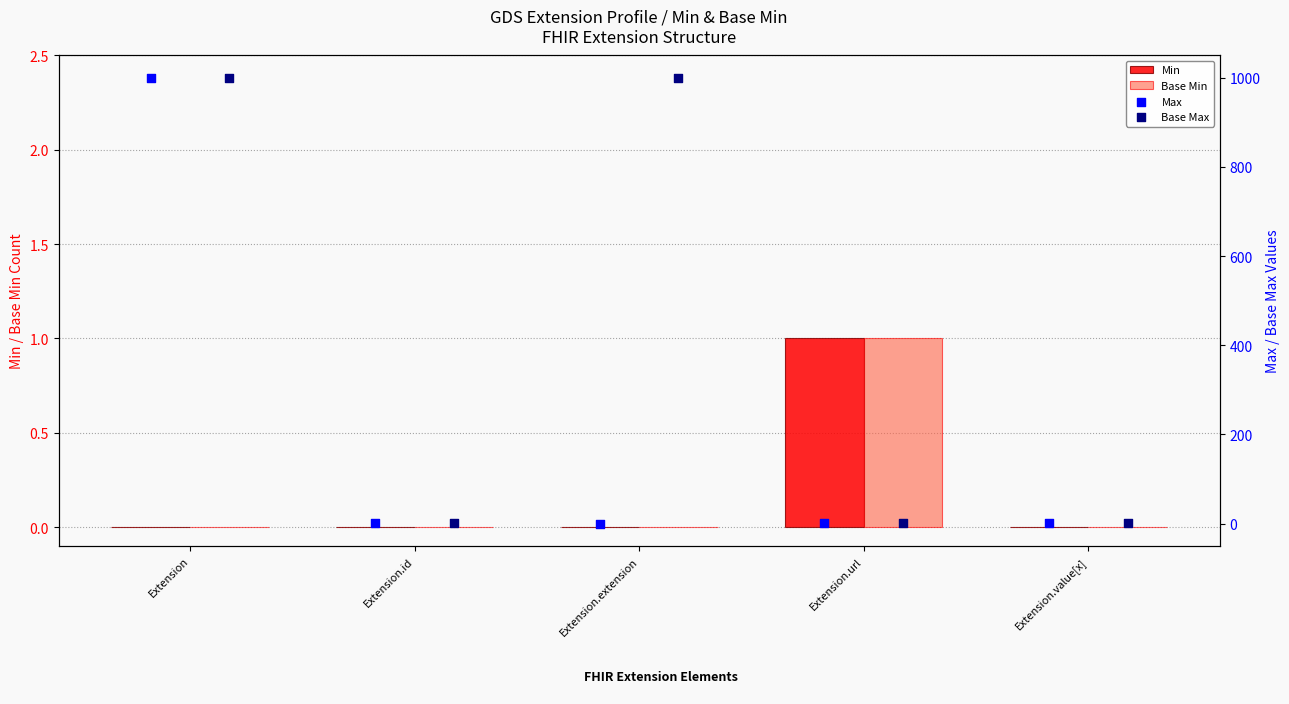

Which series contains the lowest Y value?

Min